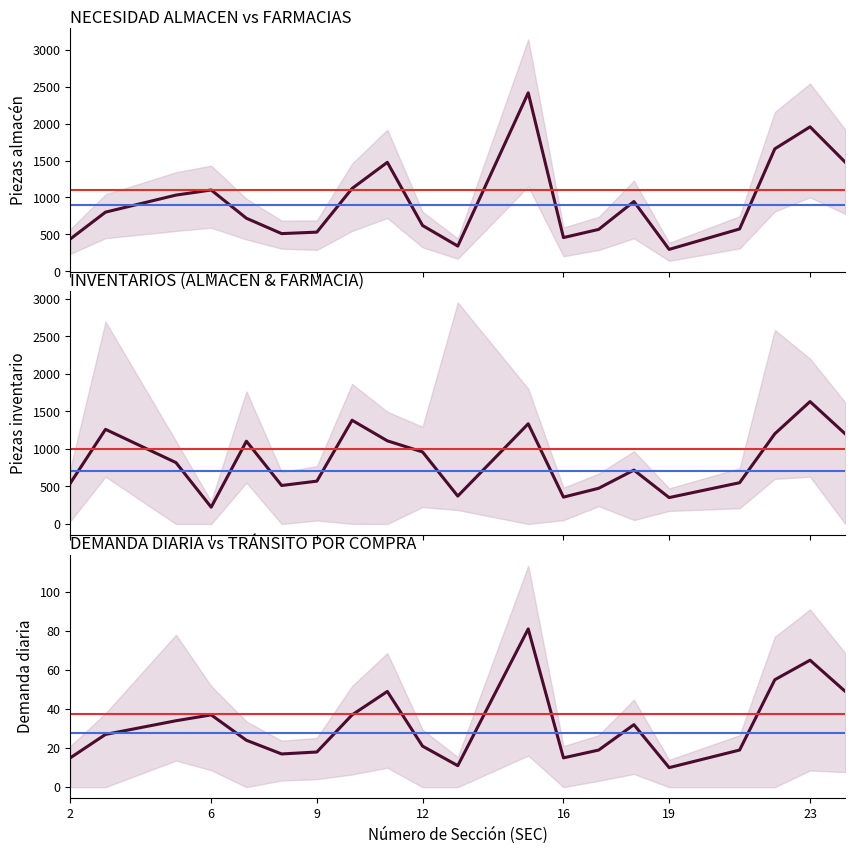

At which category does NECESIDAD DE FARMACIAS EN PIEZAS reach its first local valley?

8